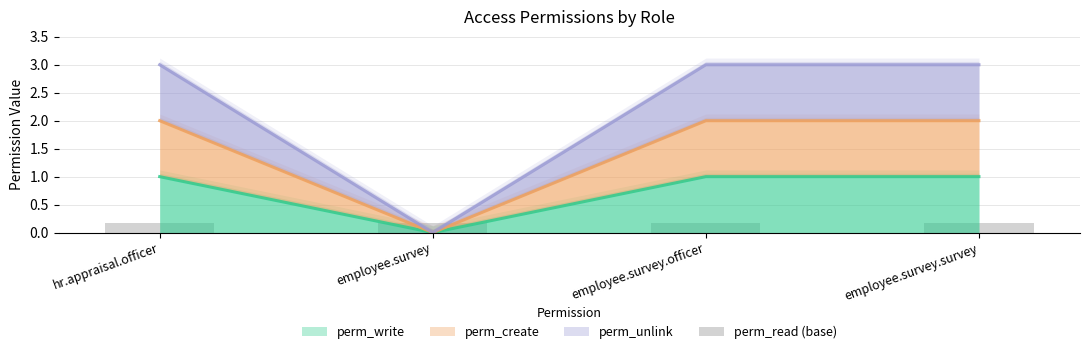

Is the value of perm_create at employee.survey.survey greater than the value of perm_unlink at hr.appraisal.officer?

No